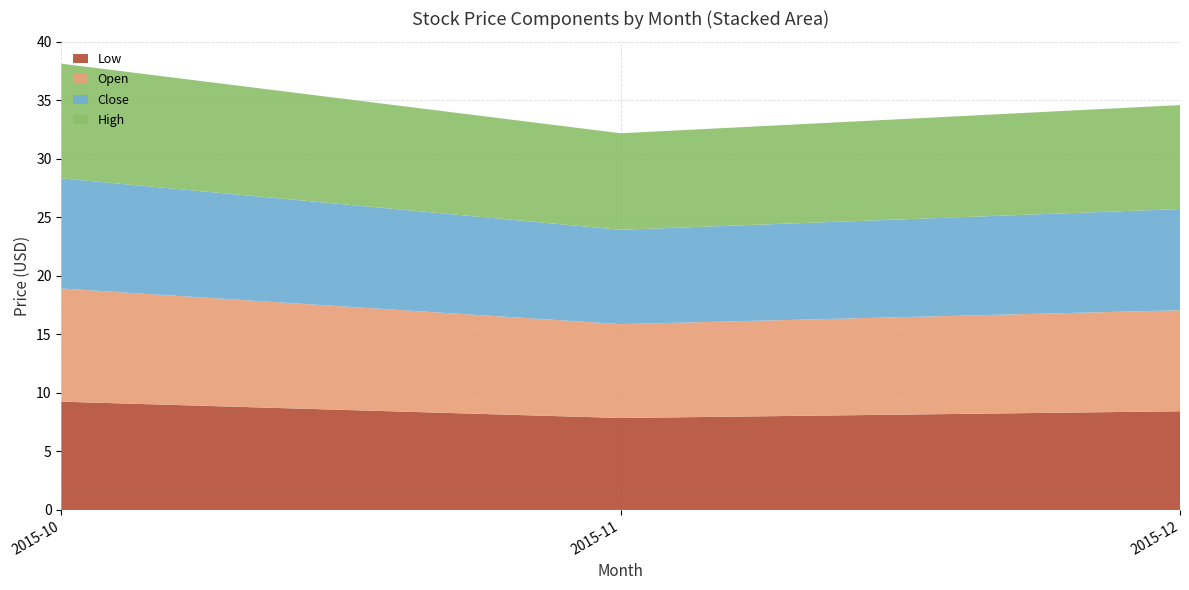

Reading right to left, transcribe the values for Low.

2015-12=8.4	2015-11=7.9	2015-10=9.3